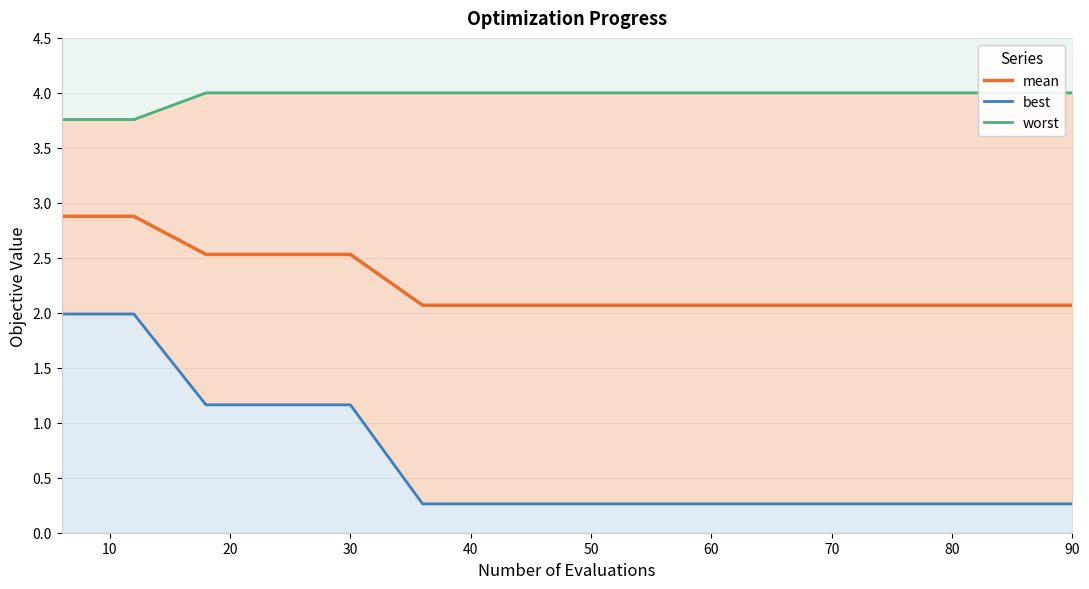

What is the maximum value for mean?

2.9